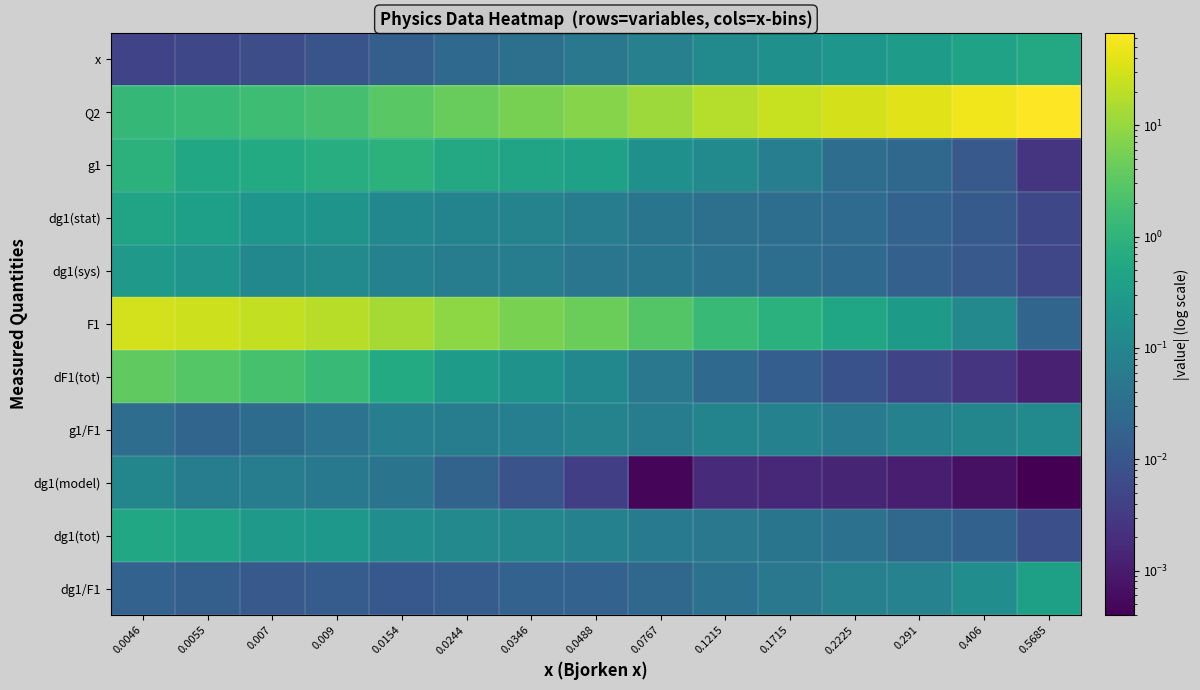

Reading left to right, what are all the values shown in this chart?

x: 0.0046=0.0	0.0055=0.0	0.007=0.0	0.009=0.0	0.0154=0.0	0.0244=0.0	0.0346=0.0	0.0488=0.0	0.0767=0.1	0.1215=0.1	0.1715=0.2	0.2225=0.2	0.291=0.3	0.406=0.4	0.5685=0.6
Q2: 0.0046=1.2	0.0055=1.4	0.007=1.6	0.009=1.9	0.0154=3.0	0.0244=4.1	0.0346=5.6	0.0488=7.6	0.0767=11.7	0.1215=18.0	0.1715=24.8	0.2225=31.3	0.291=39.5	0.406=52.0	0.5685=67.4
g1: 0.0046=0.9	0.0055=0.5	0.007=0.6	0.009=0.7	0.0154=0.9	0.0244=0.6	0.0346=0.4	0.0488=0.4	0.0767=0.2	0.1215=0.1	0.1715=0.1	0.2225=0.0	0.291=0.0	0.406=0.0	0.5685=0.0
dg1(stat): 0.0046=0.4	0.0055=0.3	0.007=0.2	0.009=0.2	0.0154=0.1	0.0244=0.1	0.0346=0.1	0.0488=0.1	0.0767=0.0	0.1215=0.0	0.1715=0.0	0.2225=0.0	0.291=0.0	0.406=0.0	0.5685=0.0
dg1(sys): 0.0046=0.3	0.0055=0.2	0.007=0.1	0.009=0.1	0.0154=0.1	0.0244=0.1	0.0346=0.1	0.0488=0.0	0.0767=0.0	0.1215=0.0	0.1715=0.0	0.2225=0.0	0.291=0.0	0.406=0.0	0.5685=0.0
F1: 0.0046=30.1	0.0055=27.0	0.007=22.7	0.009=18.7	0.0154=13.6	0.0244=8.8	0.0346=6.1	0.0488=4.4	0.0767=2.7	0.1215=1.4	0.1715=0.9	0.2225=0.5	0.291=0.3	0.406=0.1	0.5685=0.0
dF1(tot): 0.0046=3.5	0.0055=2.9	0.007=2.1	0.009=1.4	0.0154=0.6	0.0244=0.3	0.0346=0.2	0.0488=0.1	0.0767=0.1	0.1215=0.0	0.1715=0.0	0.2225=0.0	0.291=0.0	0.406=0.0	0.5685=0.0
g1/F1: 0.0046=0.0	0.0055=0.0	0.007=0.0	0.009=0.0	0.0154=0.1	0.0244=0.1	0.0346=0.1	0.0488=0.1	0.0767=0.1	0.1215=0.1	0.1715=0.1	0.2225=0.1	0.291=0.1	0.406=0.1	0.5685=0.1
dg1(model): 0.0046=0.1	0.0055=0.1	0.007=0.1	0.009=0.1	0.0154=0.0	0.0244=0.0	0.0346=0.0	0.0488=0.0	0.0767=0.0	0.1215=0.0	0.1715=0.0	0.2225=0.0	0.291=0.0	0.406=0.0	0.5685=0.0
dg1(tot): 0.0046=0.5	0.0055=0.4	0.007=0.3	0.009=0.2	0.0154=0.1	0.0244=0.1	0.0346=0.1	0.0488=0.1	0.0767=0.1	0.1215=0.0	0.1715=0.0	0.2225=0.0	0.291=0.0	0.406=0.0	0.5685=0.0
dg1/F1: 0.0046=0.0	0.0055=0.0	0.007=0.0	0.009=0.0	0.0154=0.0	0.0244=0.0	0.0346=0.0	0.0488=0.0	0.0767=0.0	0.1215=0.0	0.1715=0.1	0.2225=0.1	0.291=0.1	0.406=0.1	0.5685=0.4